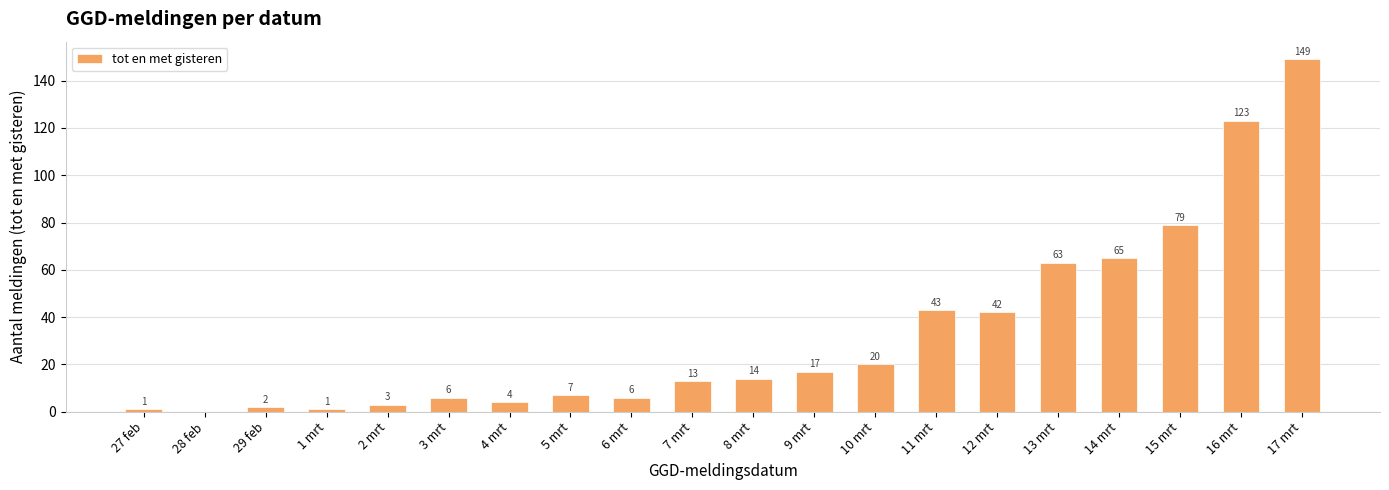

The chart shows a value of 0 at 28 feb. True or false?

True